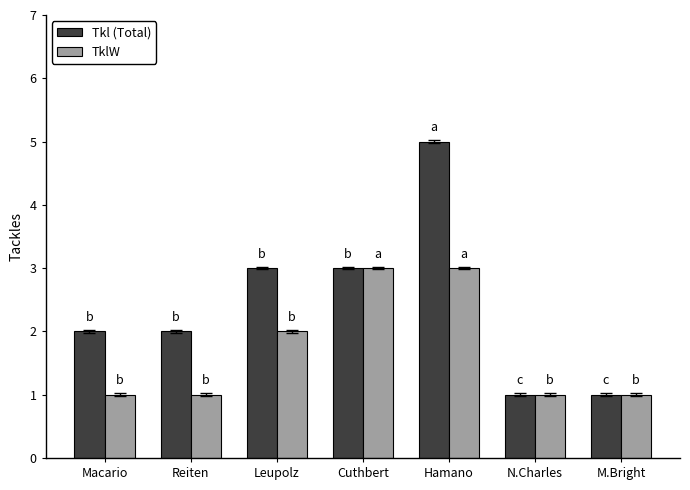

What is the highest value of the TklW series?

3